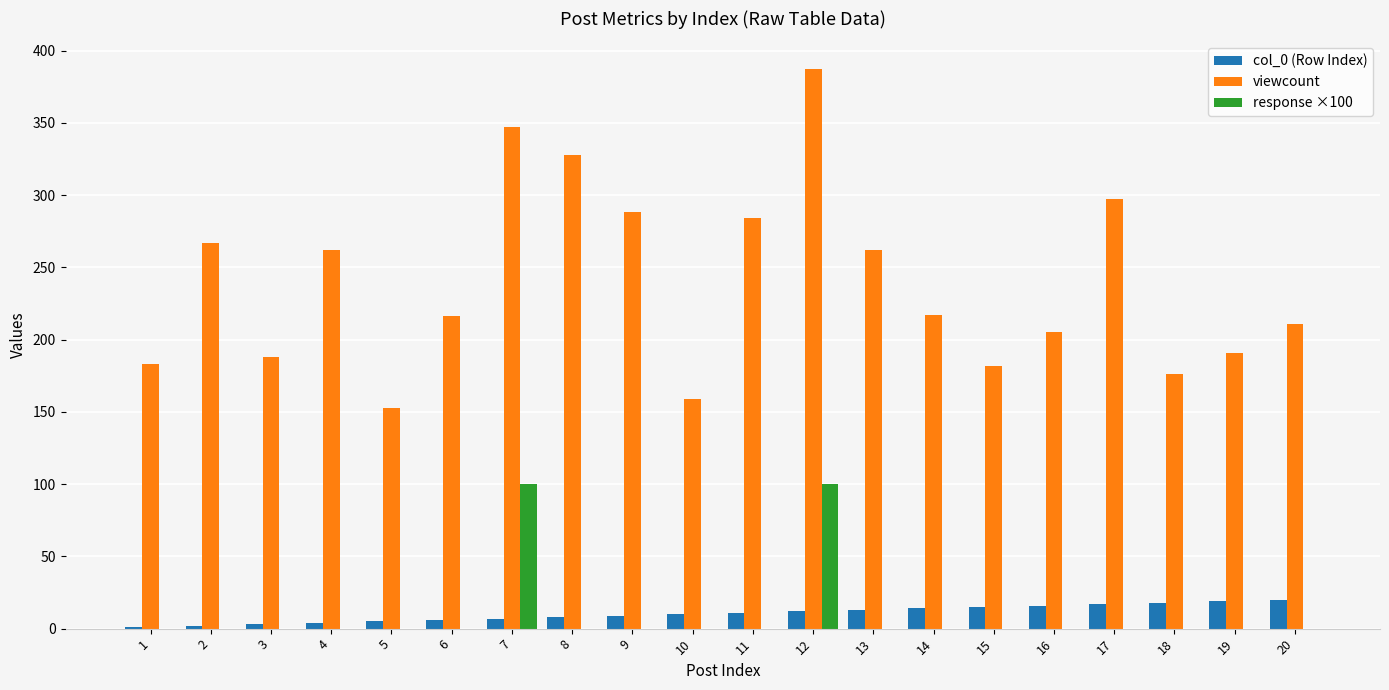

Is it true that response ×100 equals 0 at 18?

True